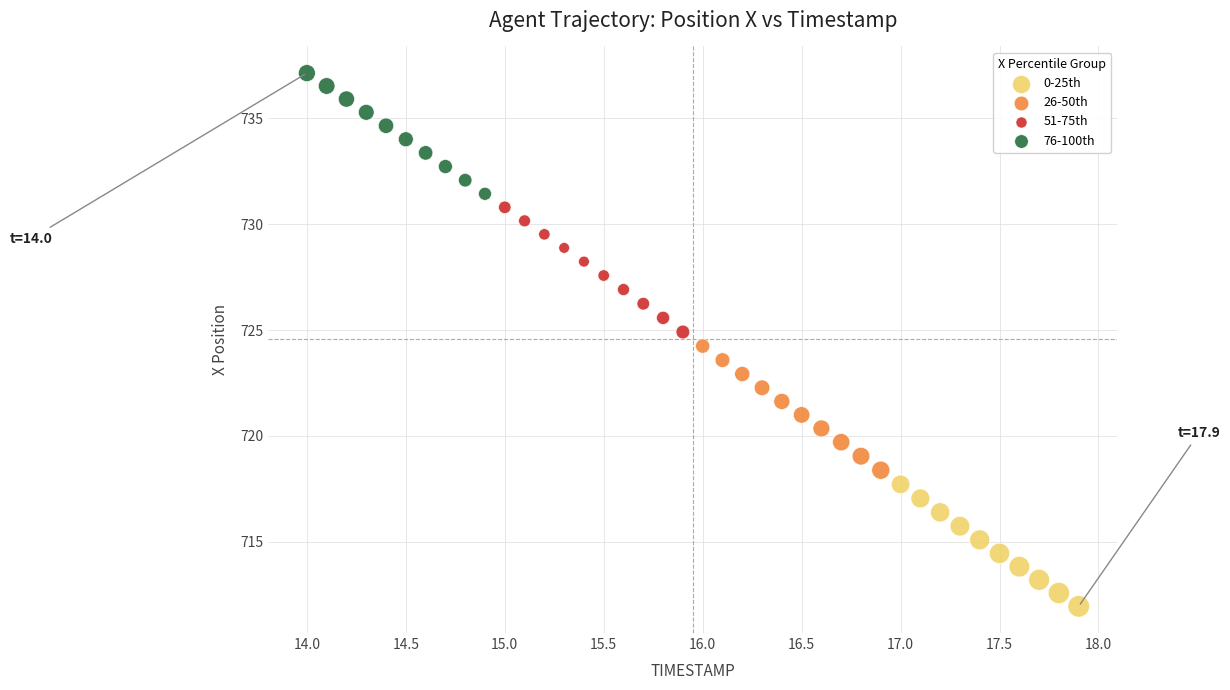

Which series contains the highest Y value?

76-100th